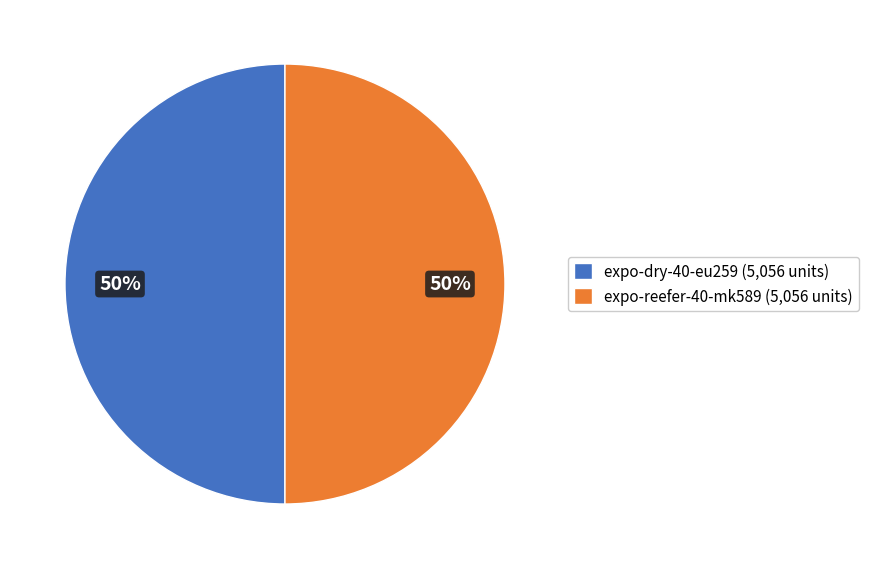

Approximately how many times larger is the value at expo-dry-40-eu259 (5,056 units) compared to expo-reefer-40-mk589 (5,056 units)?

1.0